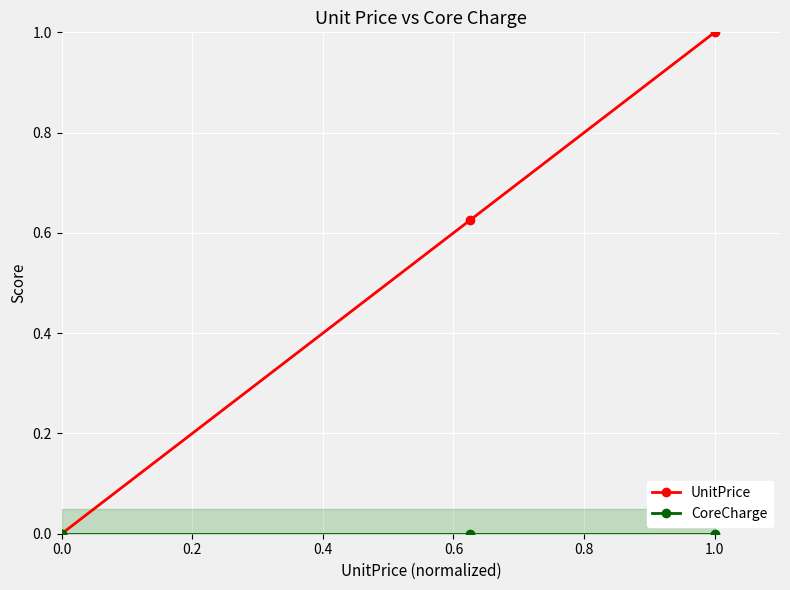

What is the highest value of the UnitPrice series?

1.0